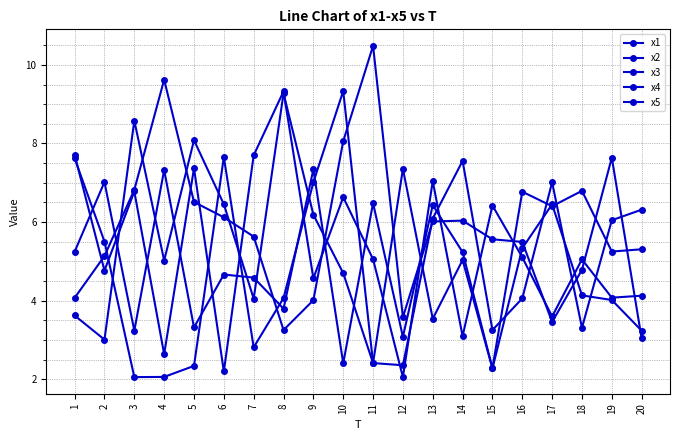

How many lines are shown in the chart?

5